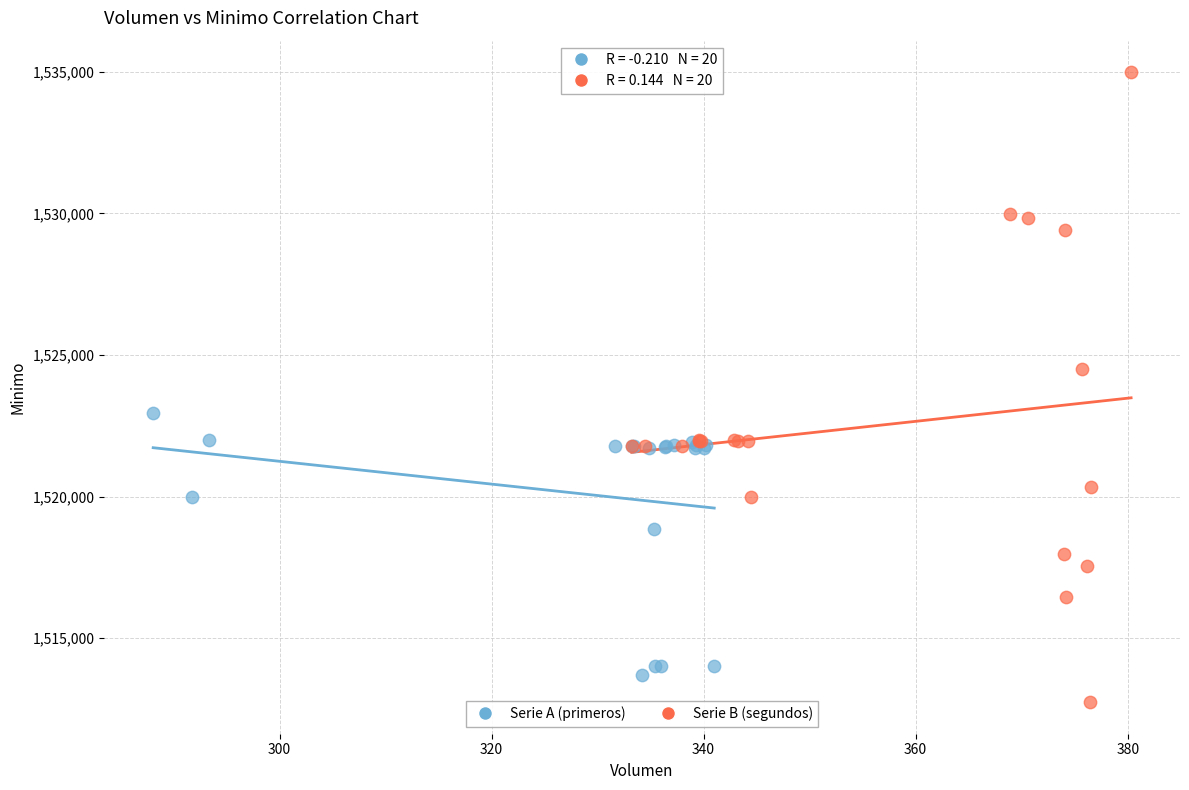

Which series reaches the maximum Y coordinate?

Serie B (segundos)